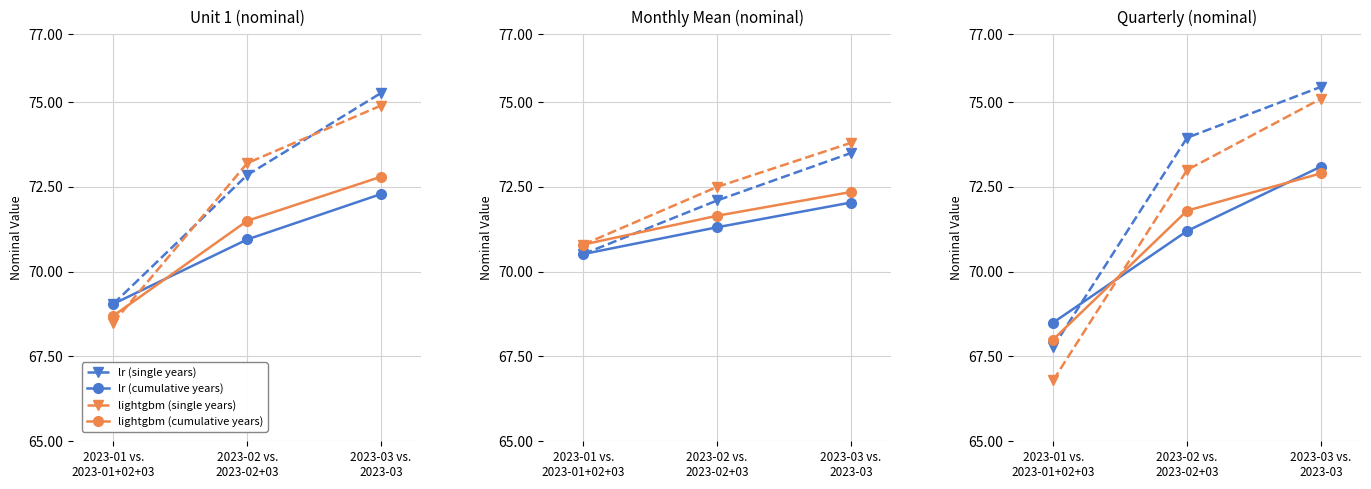

Rank the series by their maximum value, from highest to lowest.

lr (single years), lightgbm (single years), lr (cumulative years), lightgbm (cumulative years)